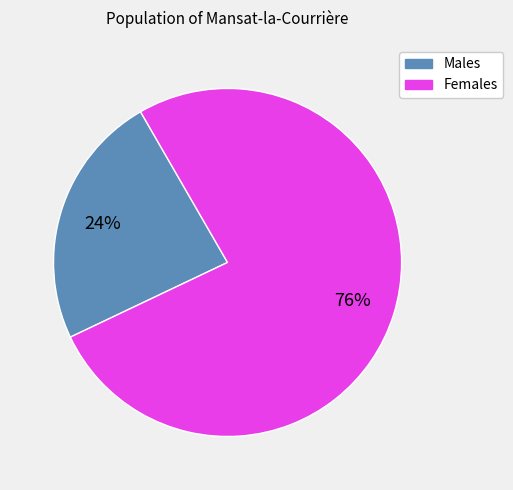

To the nearest percent, what is the average slice percentage?

50%